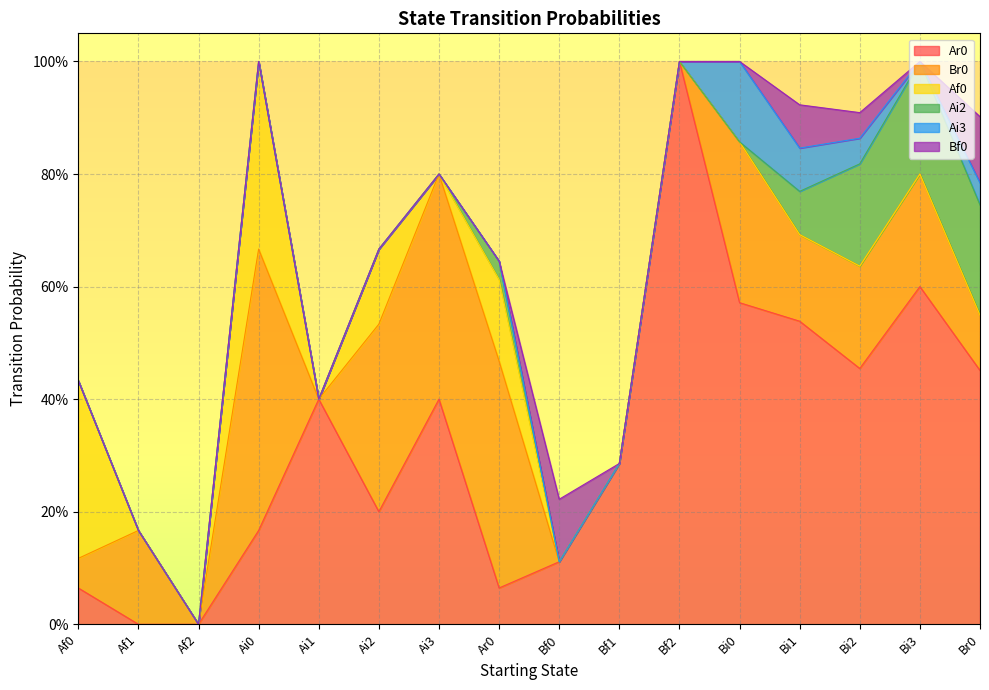

Which series has the largest total across all categories?

Ar0